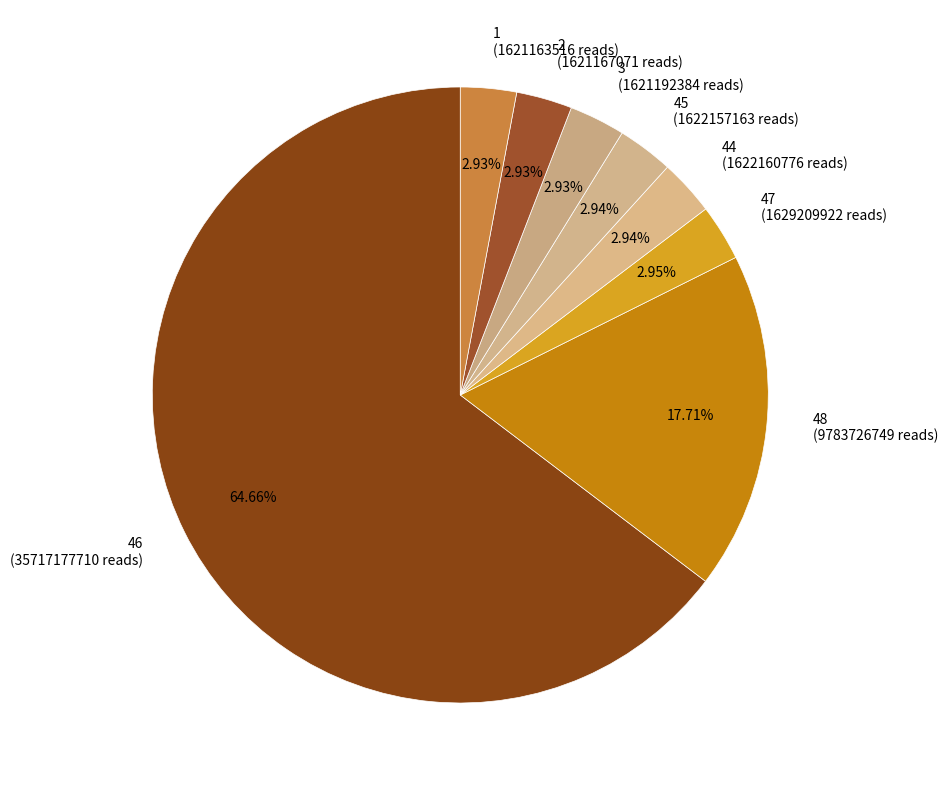

Which slice is the largest?

46 (35717177710 reads)